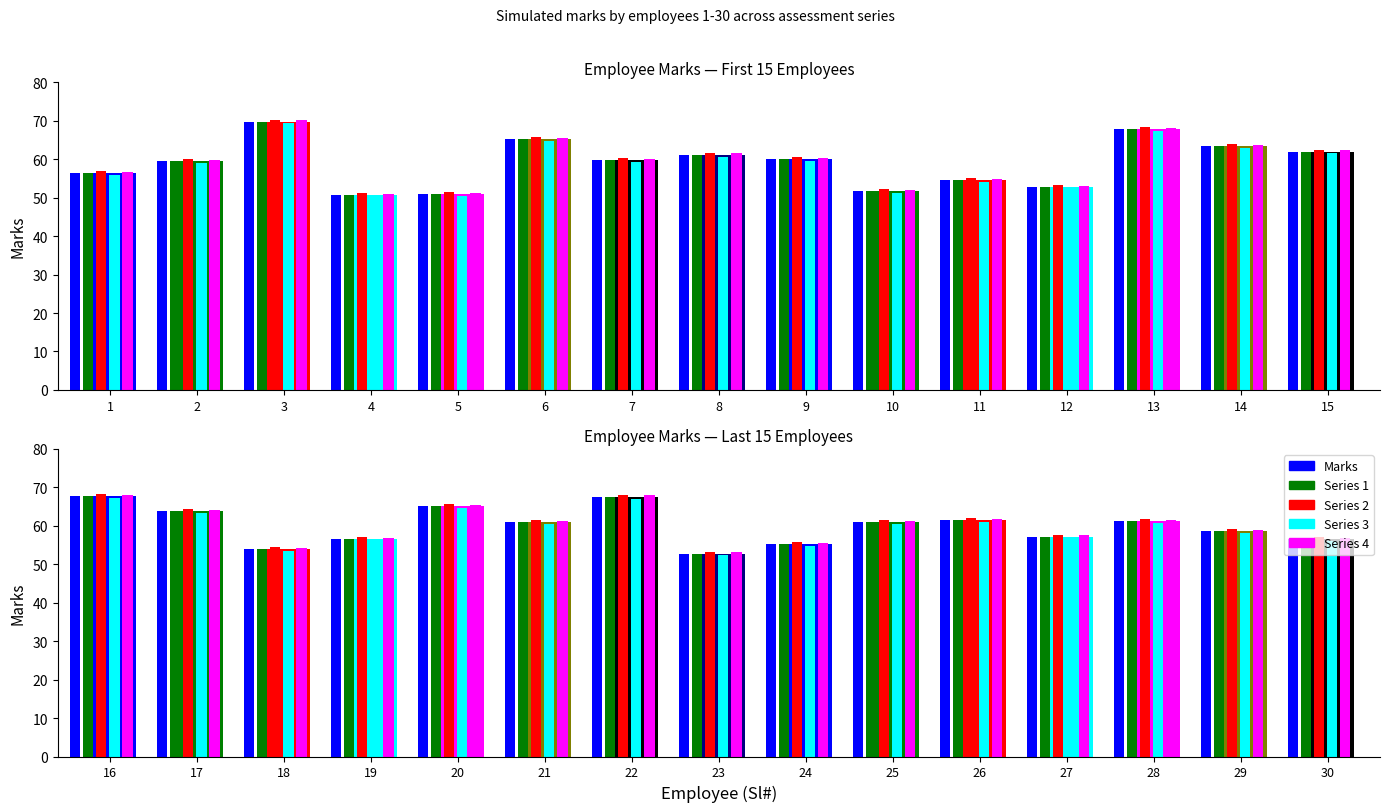

What is the difference between the maximum and minimum values in the Marks (Sl# 1-15) series?

19.2